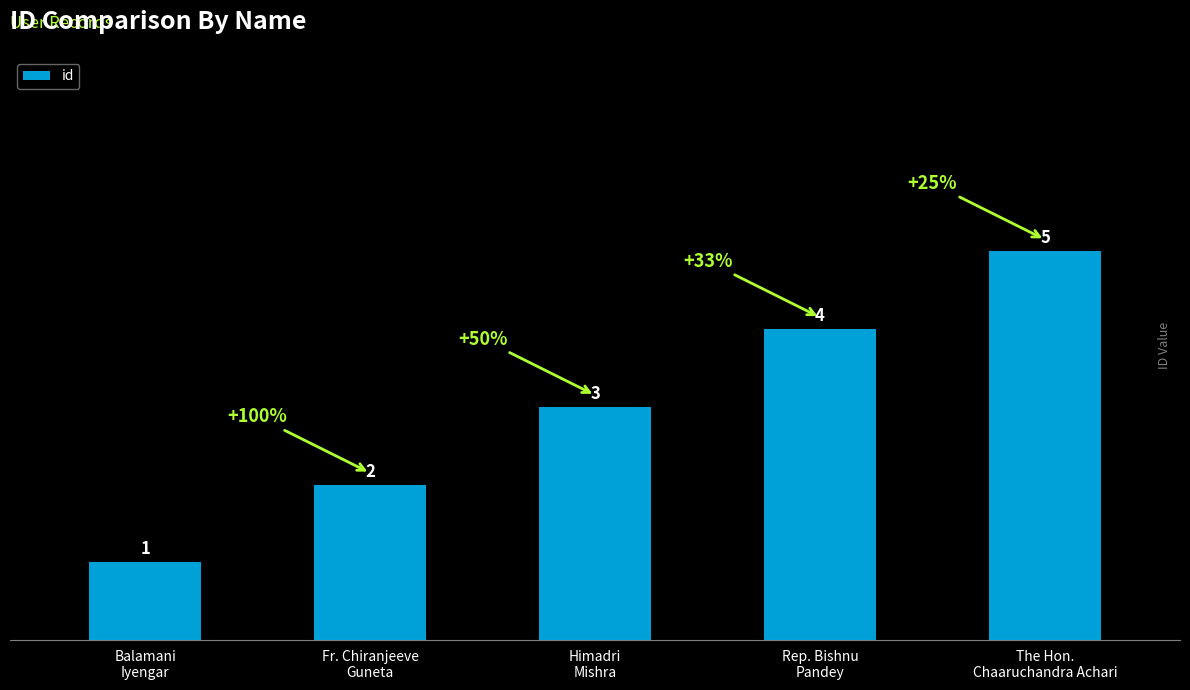

What is the label of the 1st bar from the right?

The Hon.
Chaaruchandra Achari